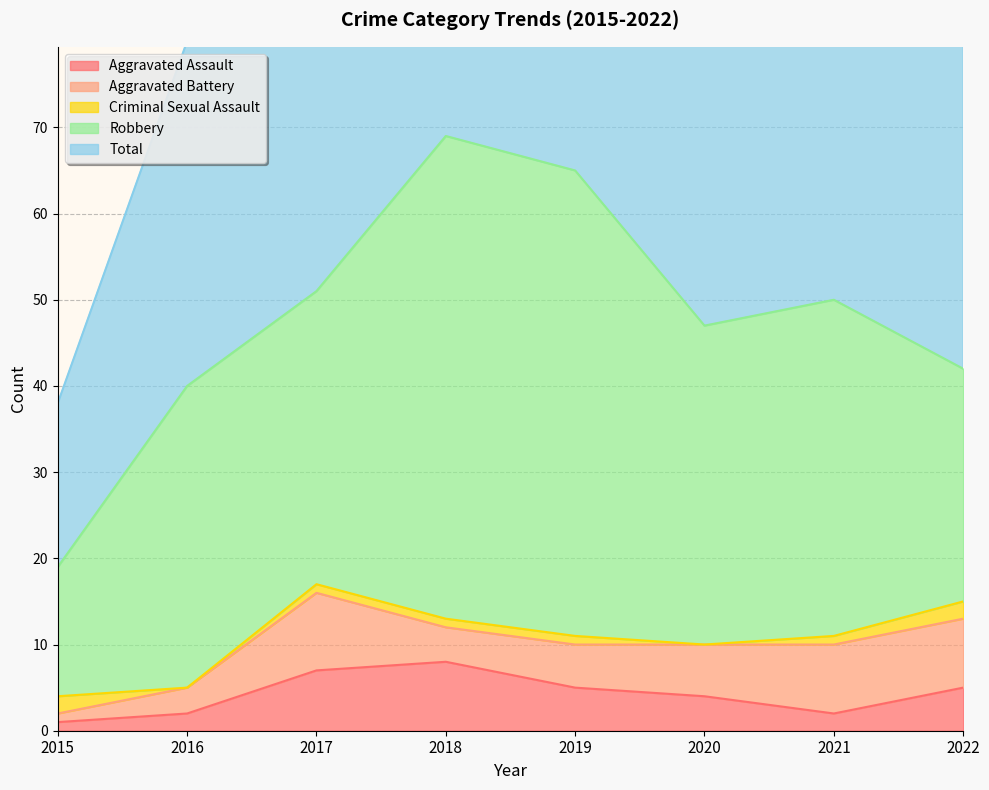

Does the chart display data point markers on the line(s)?

No